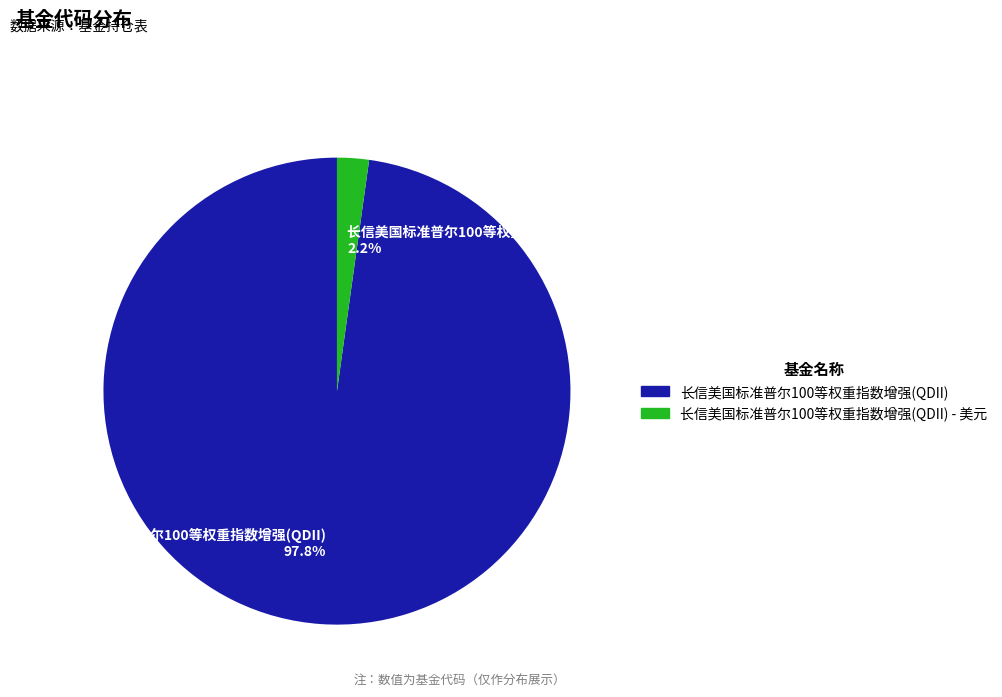

How many slices are in this pie chart?

2